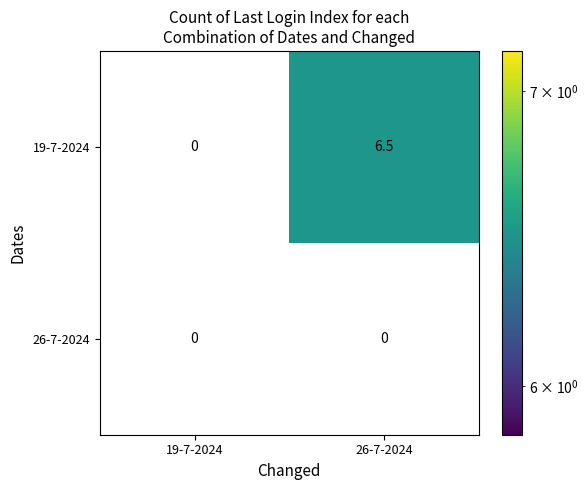

What is the sum of the 19-7-2024 values at 19-7-2024 and 26-7-2024?

6.5